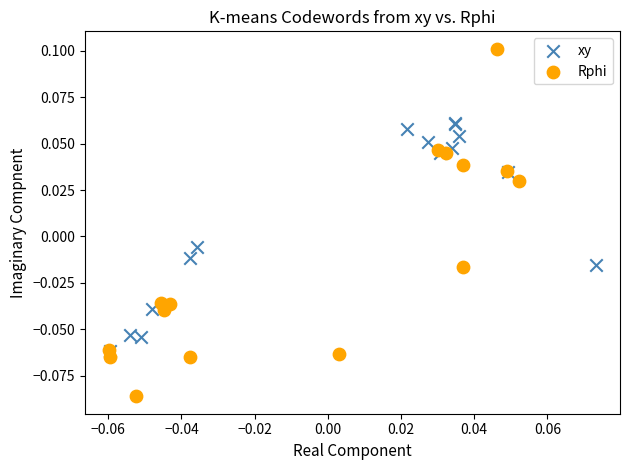

Which series has the largest Y range (max minus min)?

Rphi